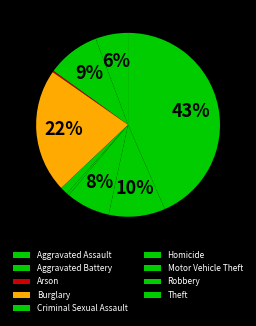

True or false: Aggravated Assault accounts for 6% of the total.

True